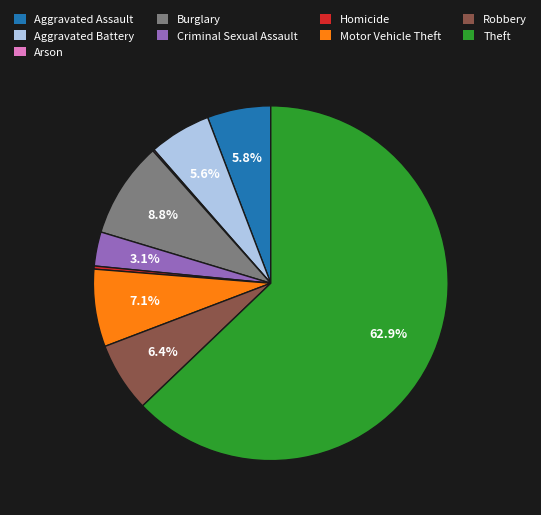

Is there a majority slice in this chart?

Yes